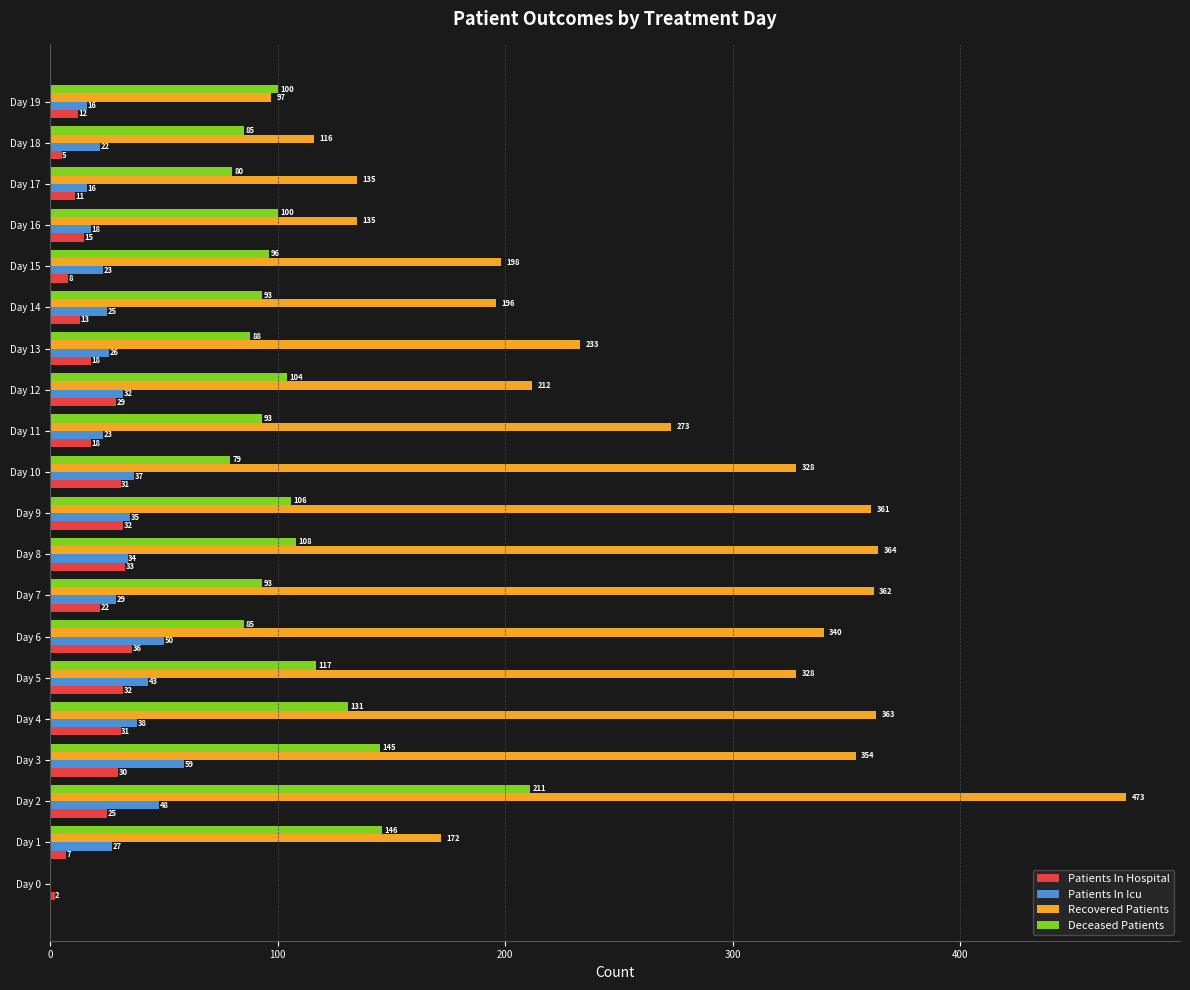

What is the sum of the Patients In Icu values at Day 0 and Day 7?

29